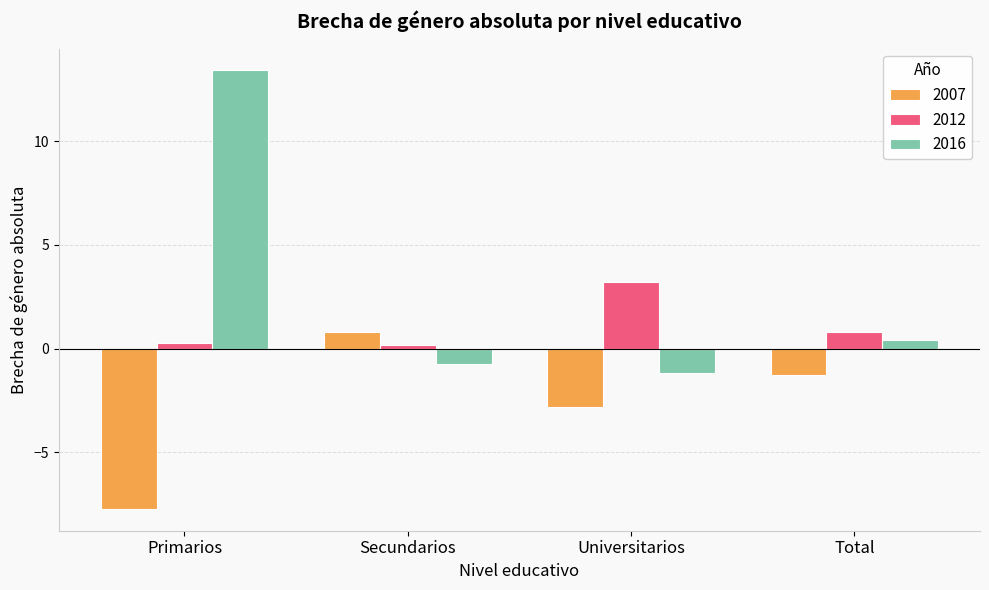

How many groups of bars are there?

4